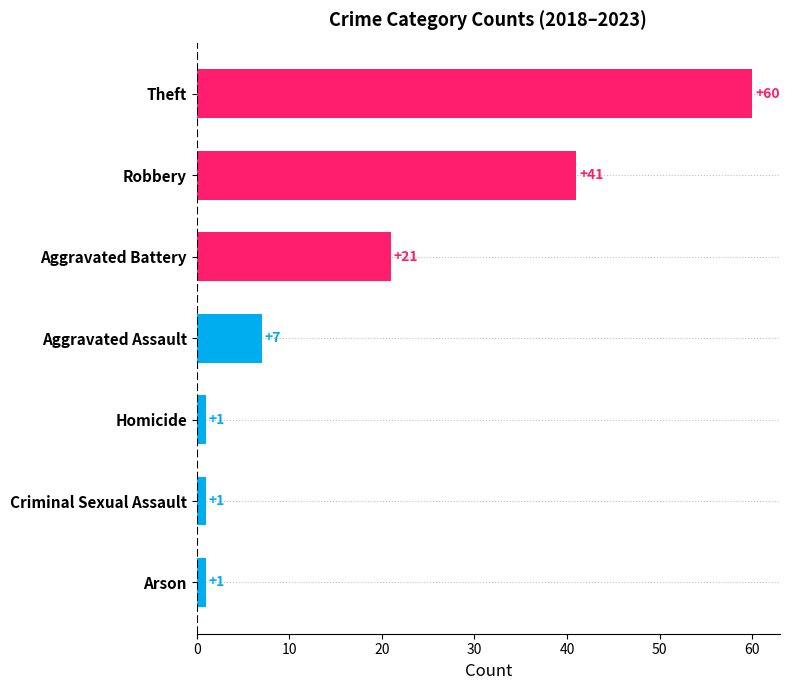

How many data points does each series have?

7